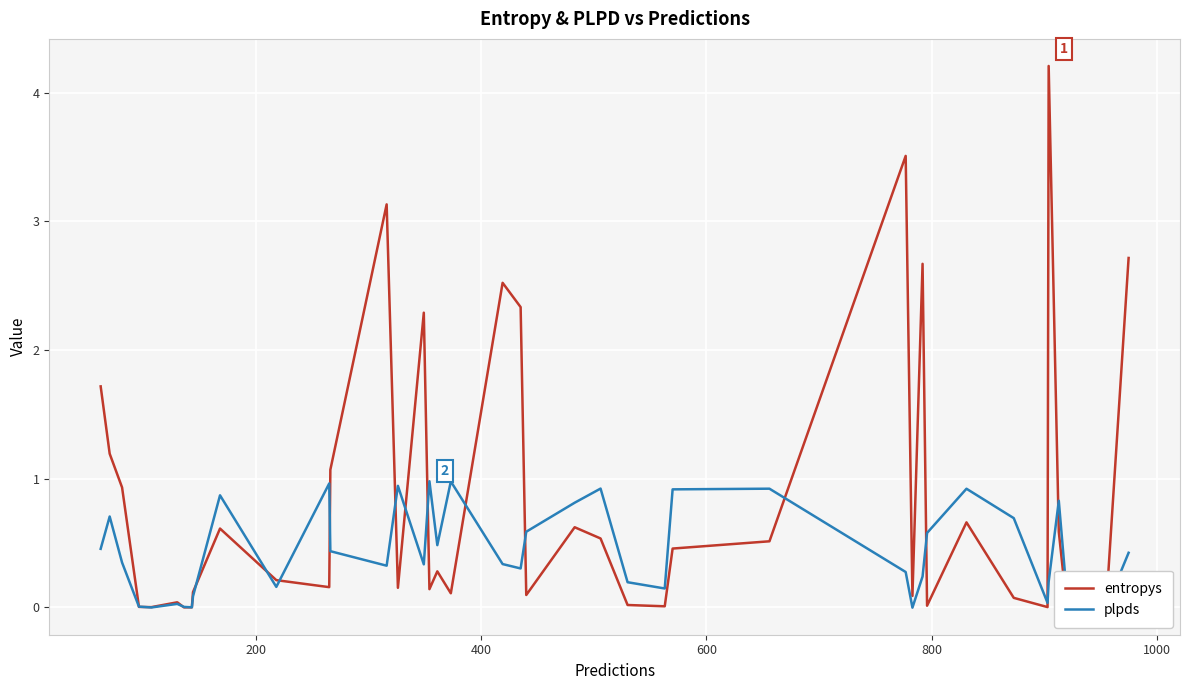

Which series has the widest spread of values?

entropys